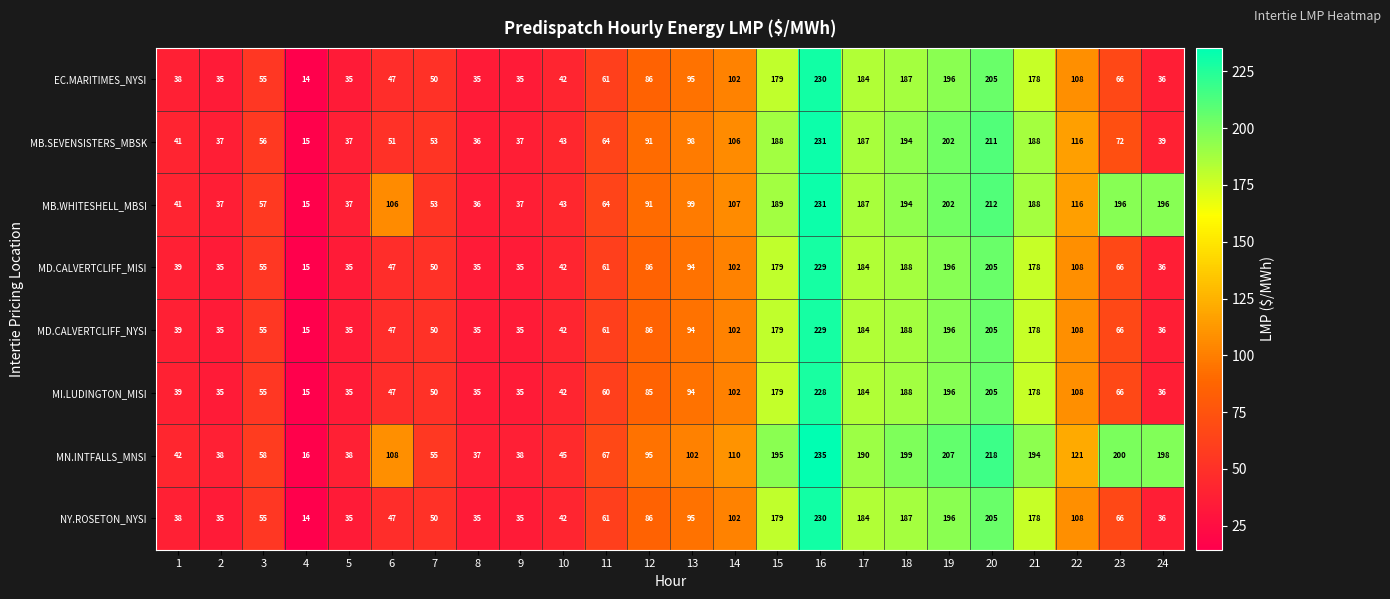

How many data points does each series have?

24